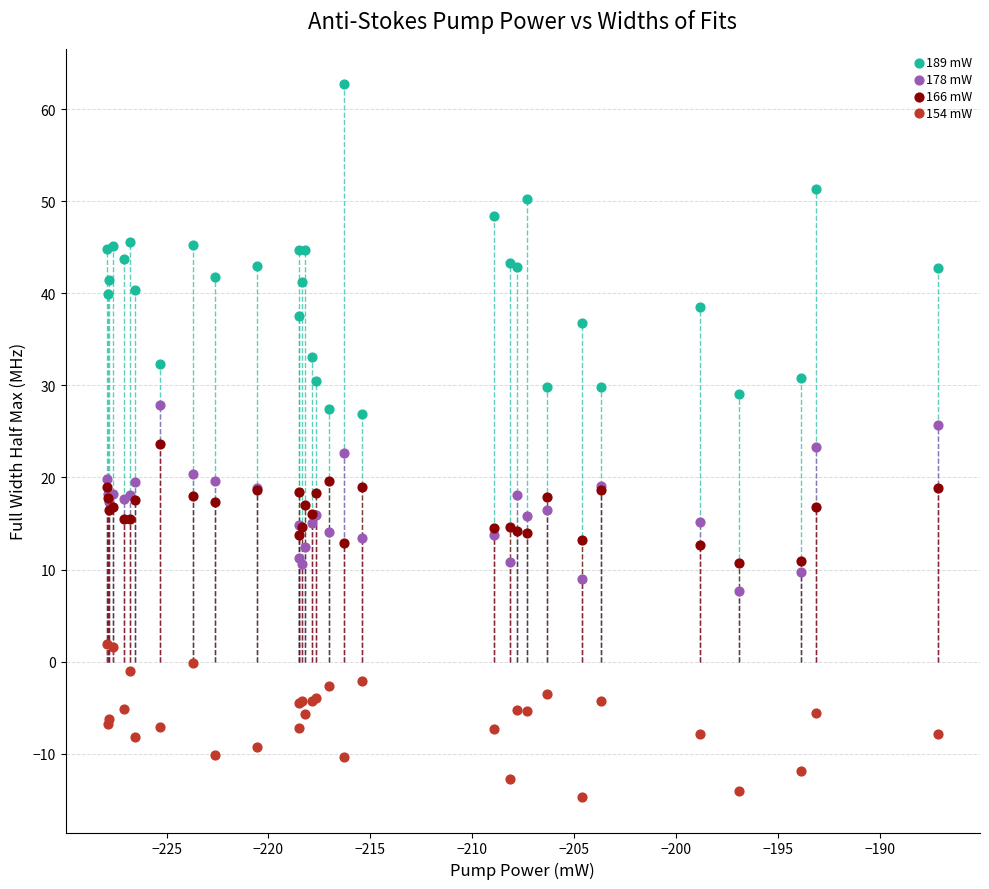

Which series contains the highest Y value?

189 mW